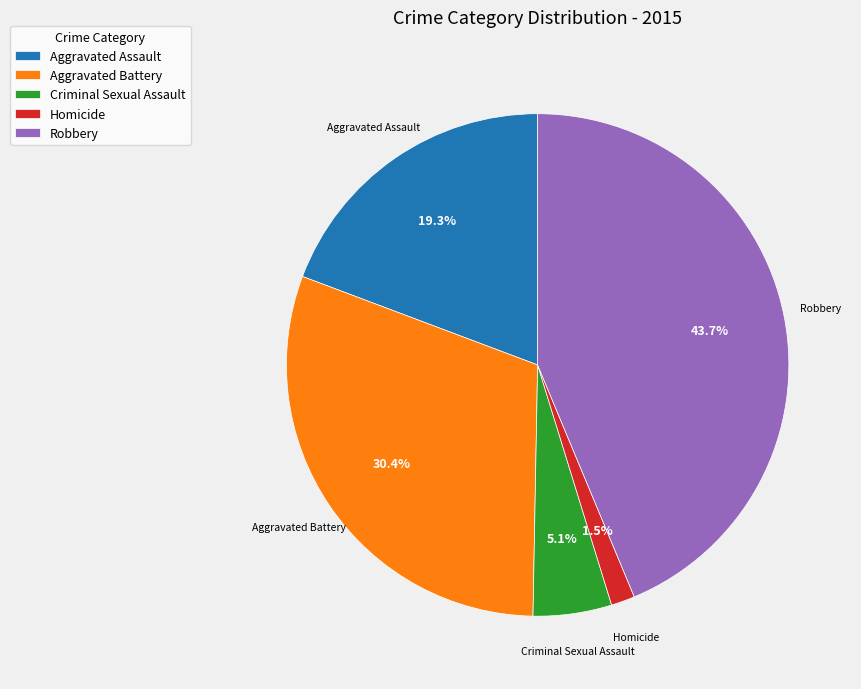

The Criminal Sexual Assault slice represents 5% of the pie. True or false?

True